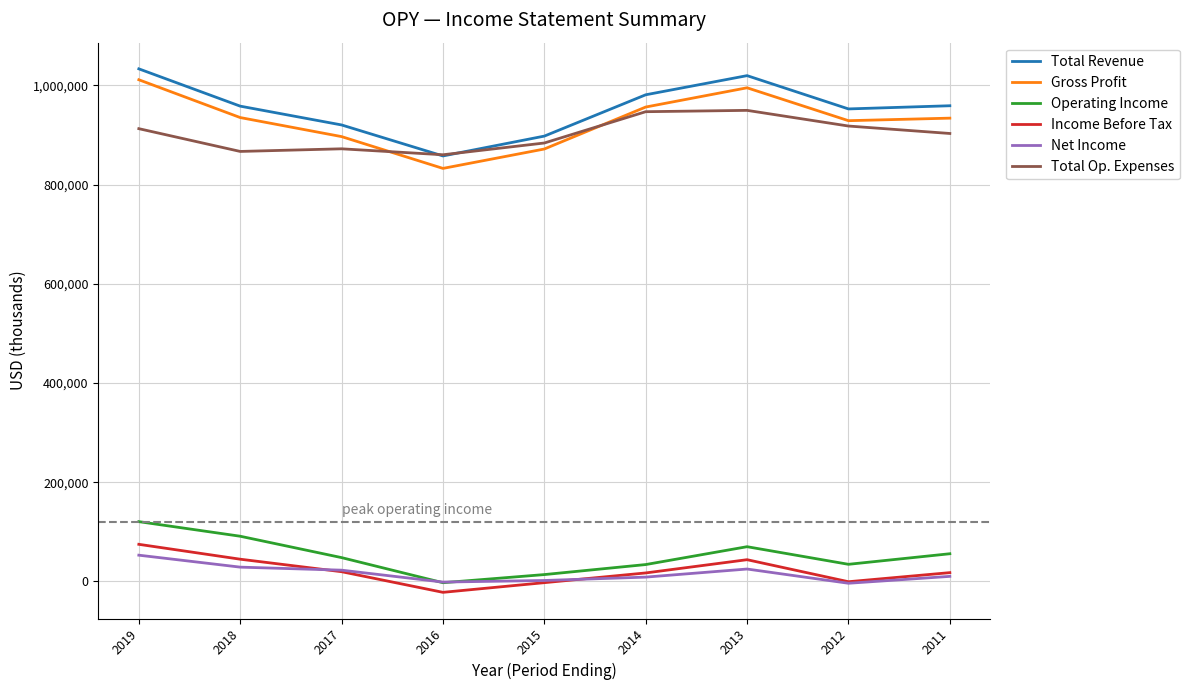

True or false: Total Op. Expenses and Net Income intersect in this chart.

False